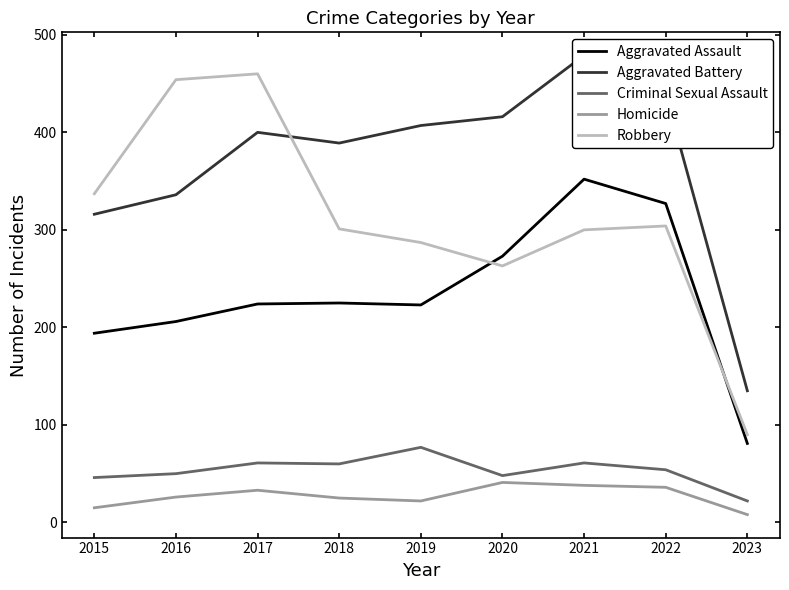

At which category is the sum across all series the highest?

2021